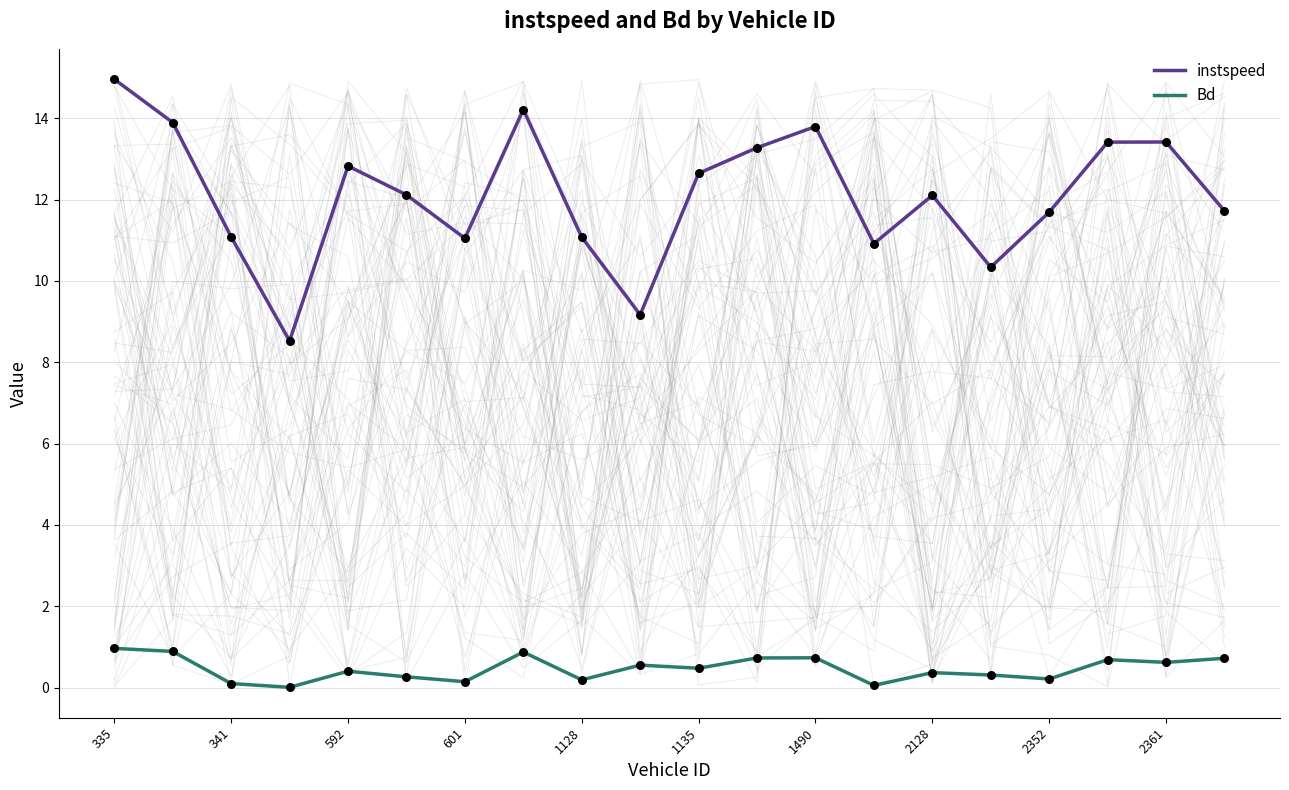

Which series contains the highest Y value?

instspeed